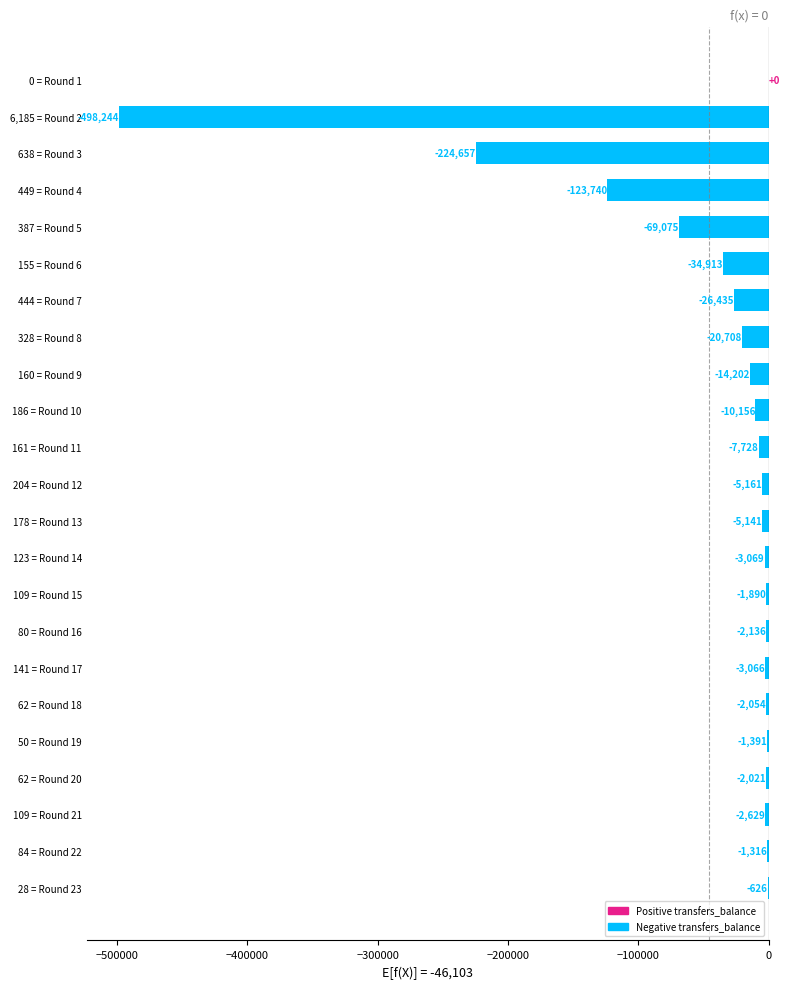

Count the number of categories in the chart.

23